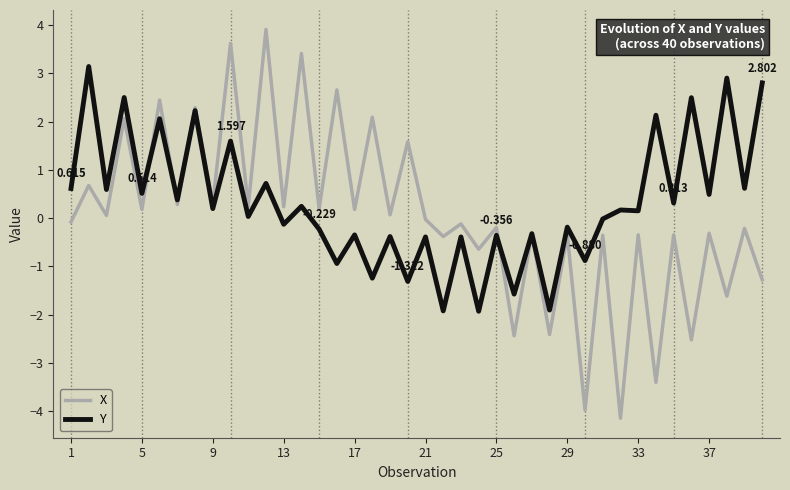

List the series in order of their peak value, lowest first.

Y, X